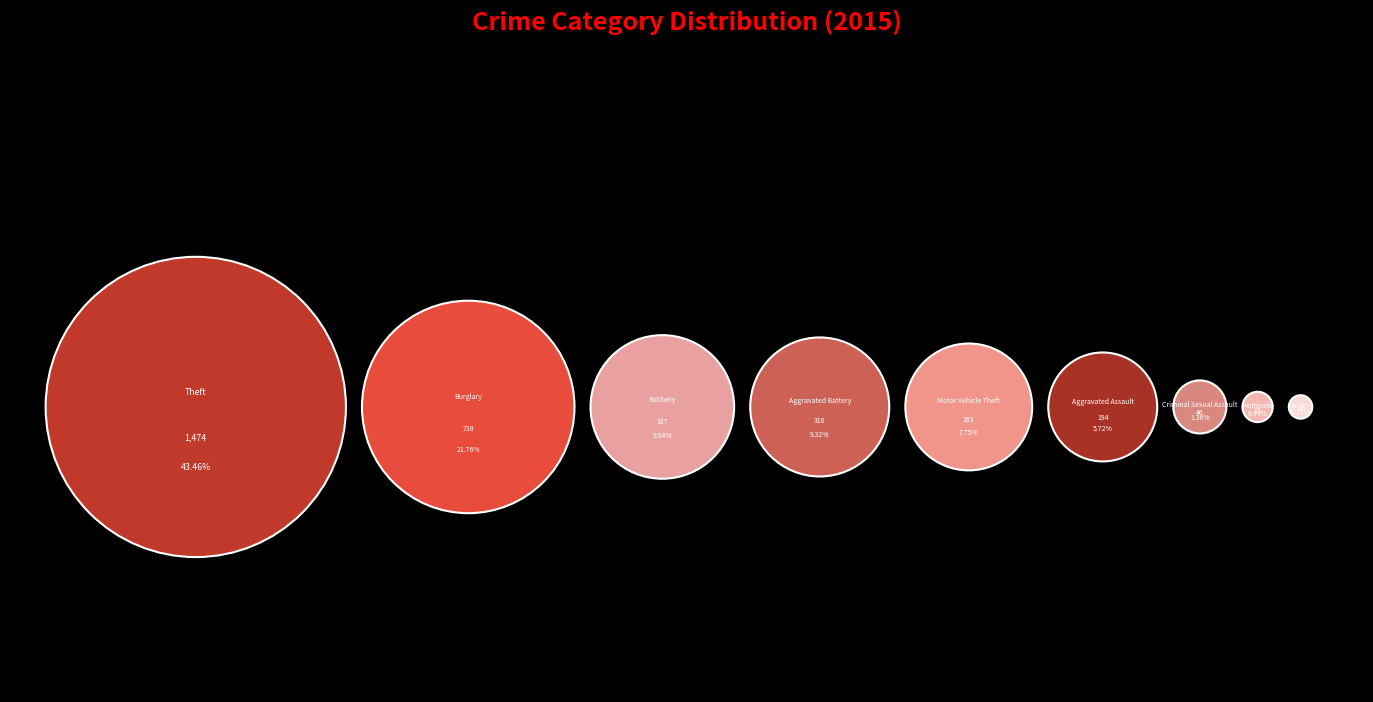

To the nearest percent, what is the difference between the Motor Vehicle Theft and Homicide slice percentages?

7%